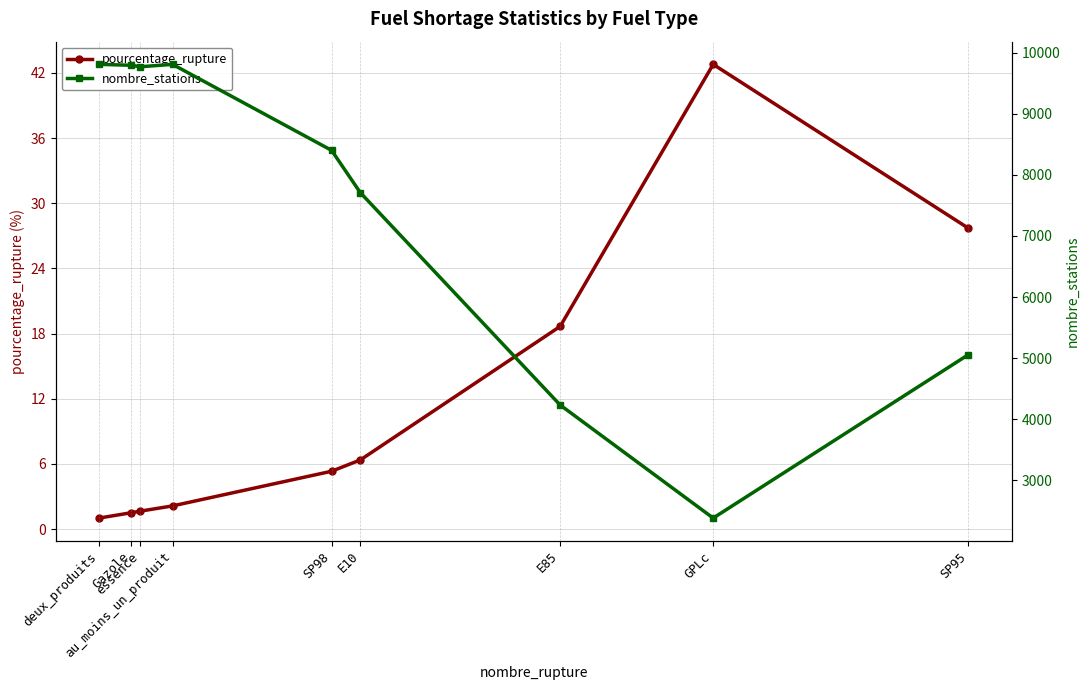

What is the total value across all series at deux_produits?

9811.0